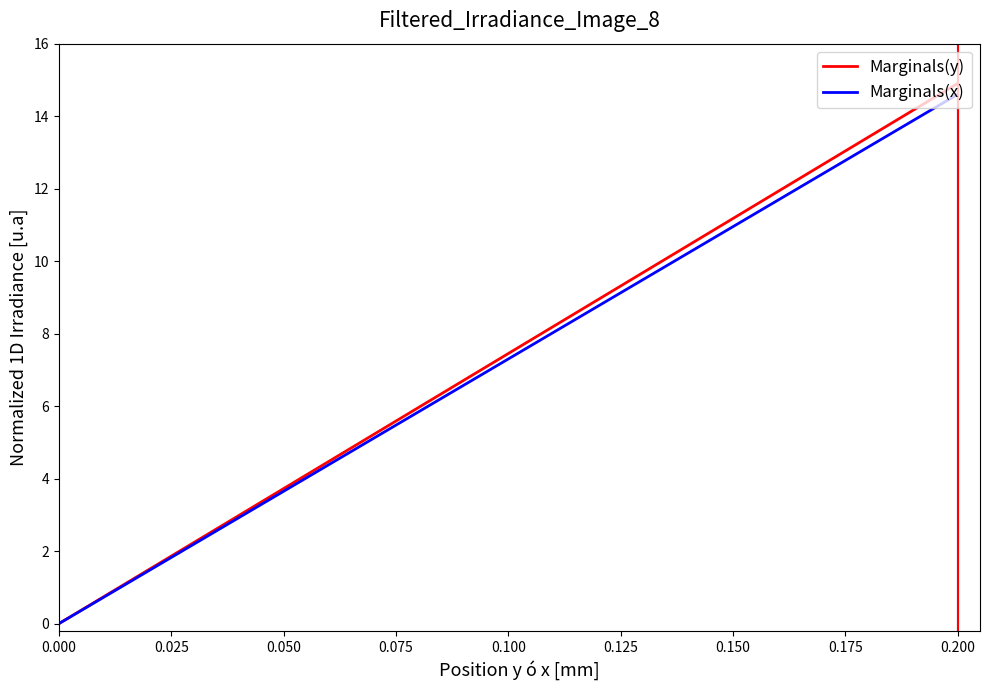

Is it true that Marginals(y) equals -5.4 at 0.000?

False